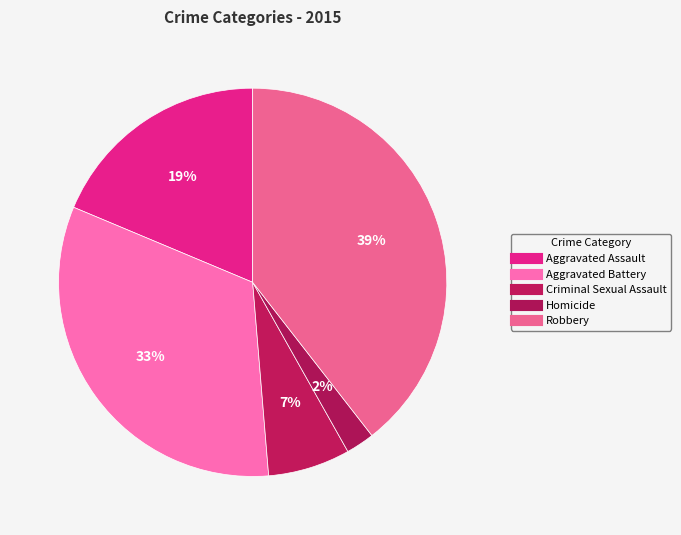

Combined, what portion of the pie is Robbery and Aggravated Assault?

58.2%